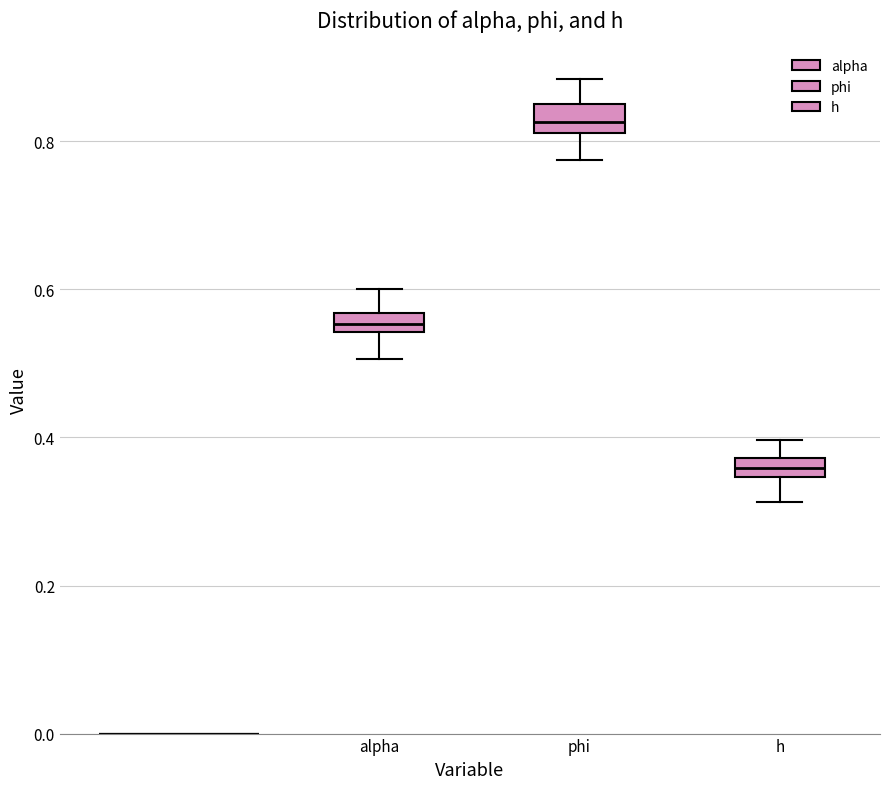

Which box has the highest median line?

phi